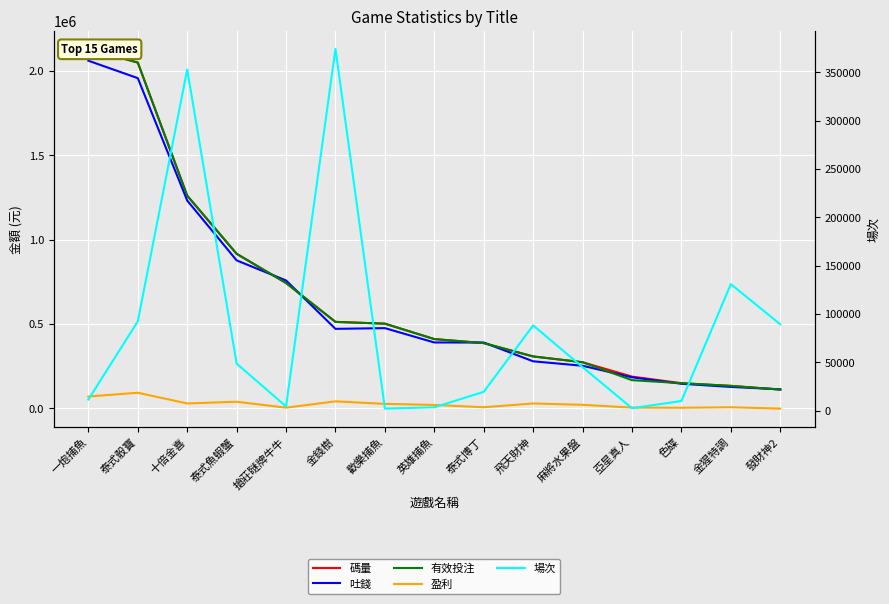

Is the value of 碼量 at 十倍金喜 greater than the value of 盈利 at 泰式骰寶?

Yes